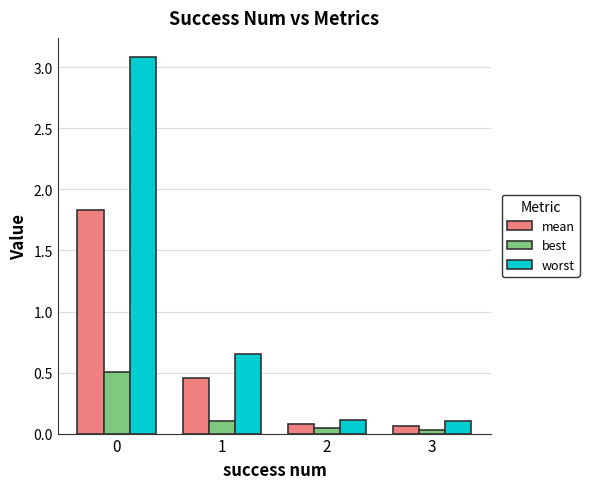

What is the difference between the maximum and minimum values in the mean series?

1.8